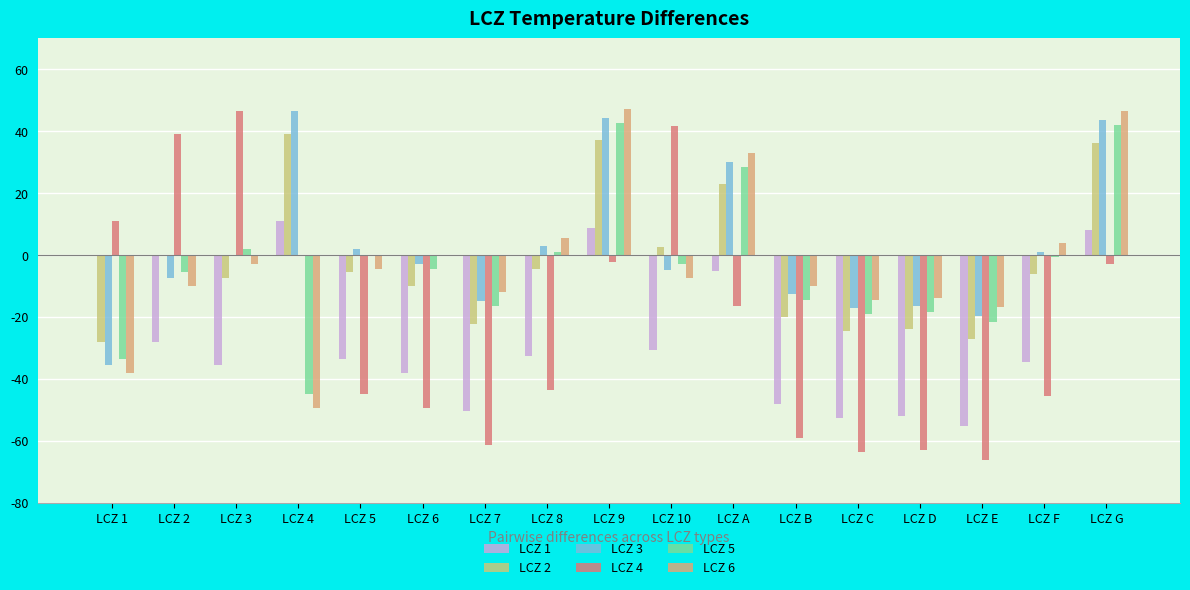

At which label is LCZ 2 closest to 5?

LCZ 10